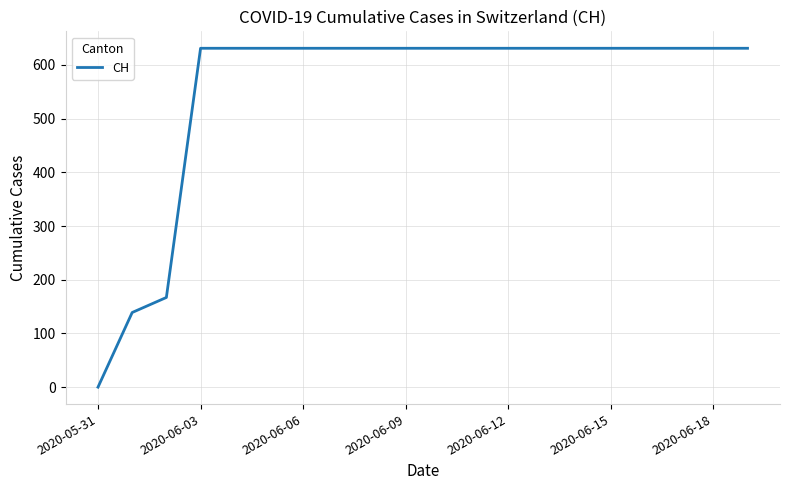

How many lines are shown in the chart?

1